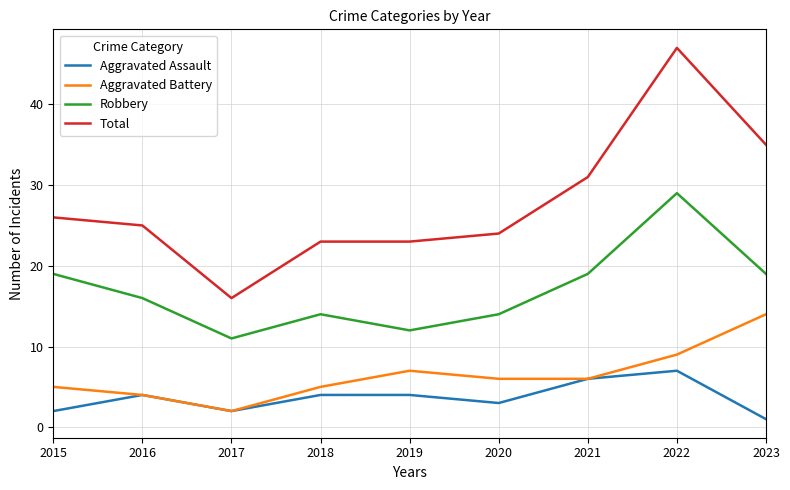

At which category is the sum across all series the highest?

2022